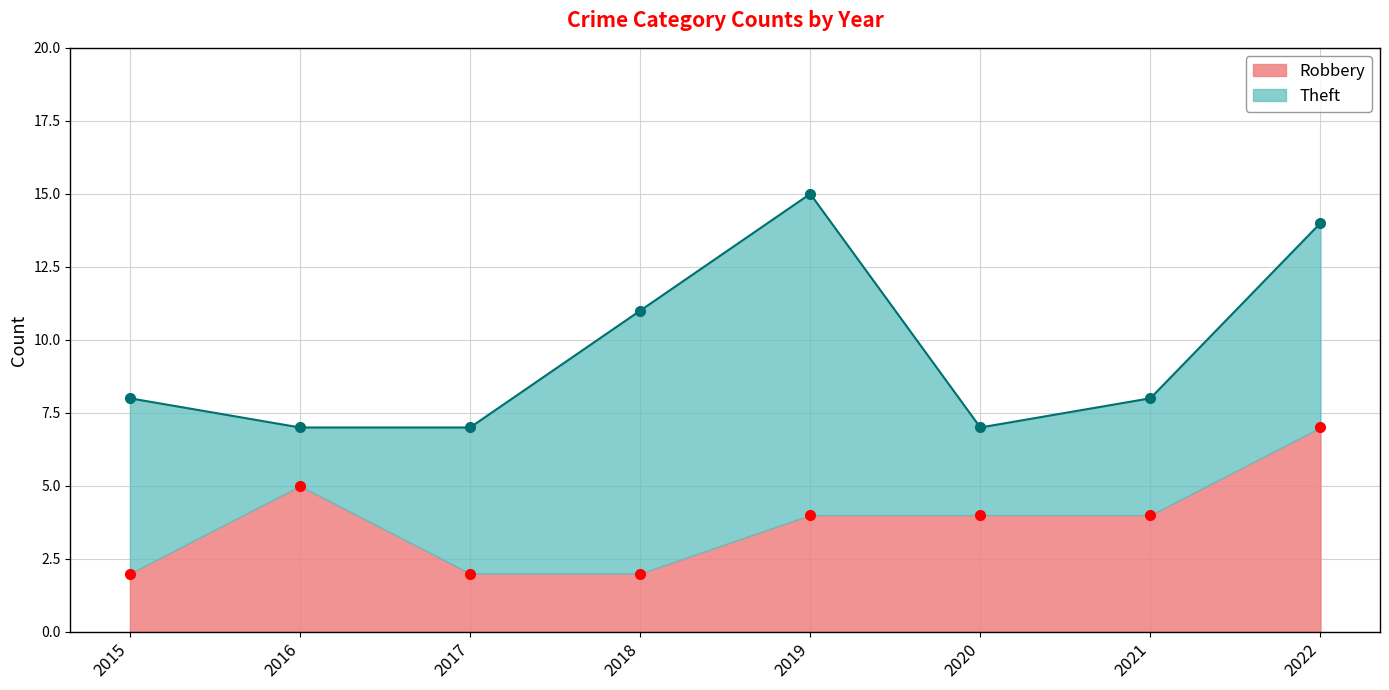

What is the greatest value displayed?

7